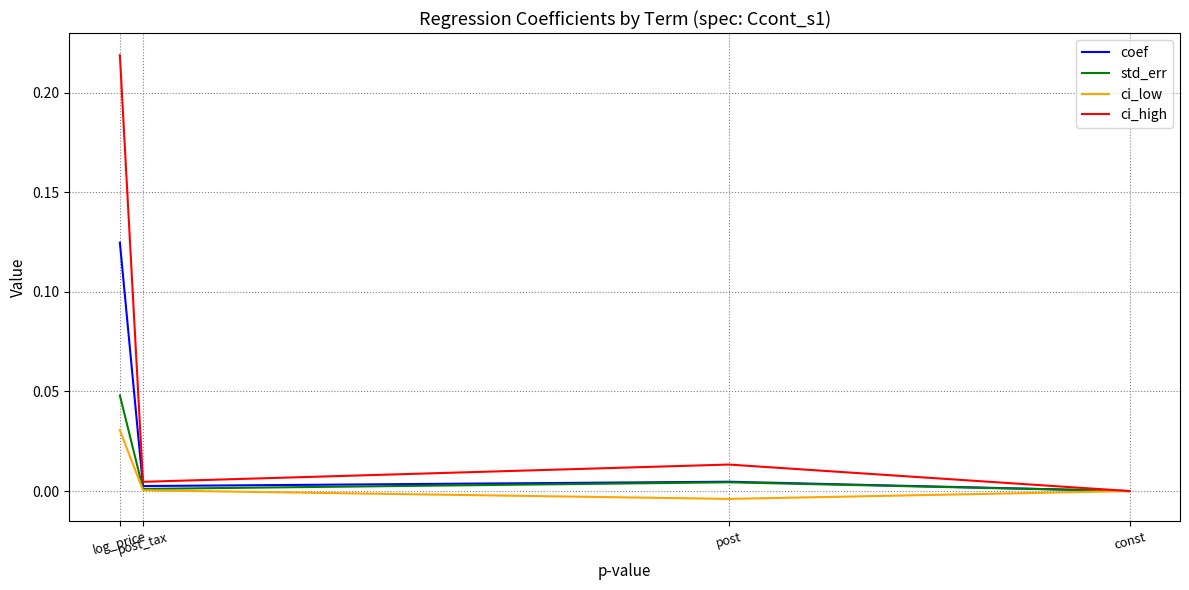

List the series in order of their peak value, highest first.

ci_high, coef, std_err, ci_low